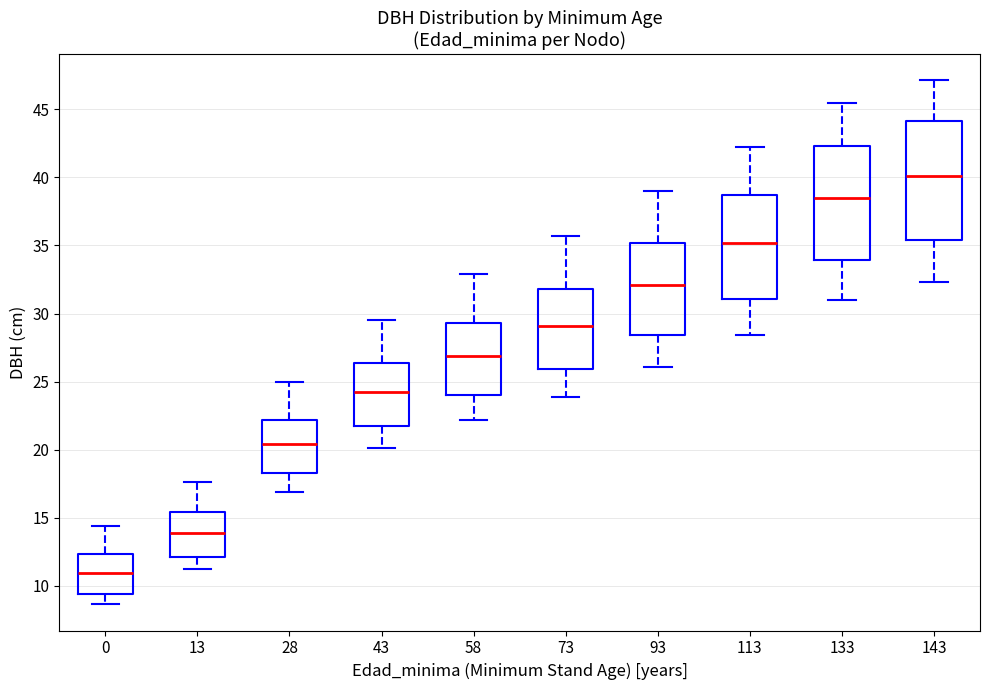

Which box has the lowest median line?

0